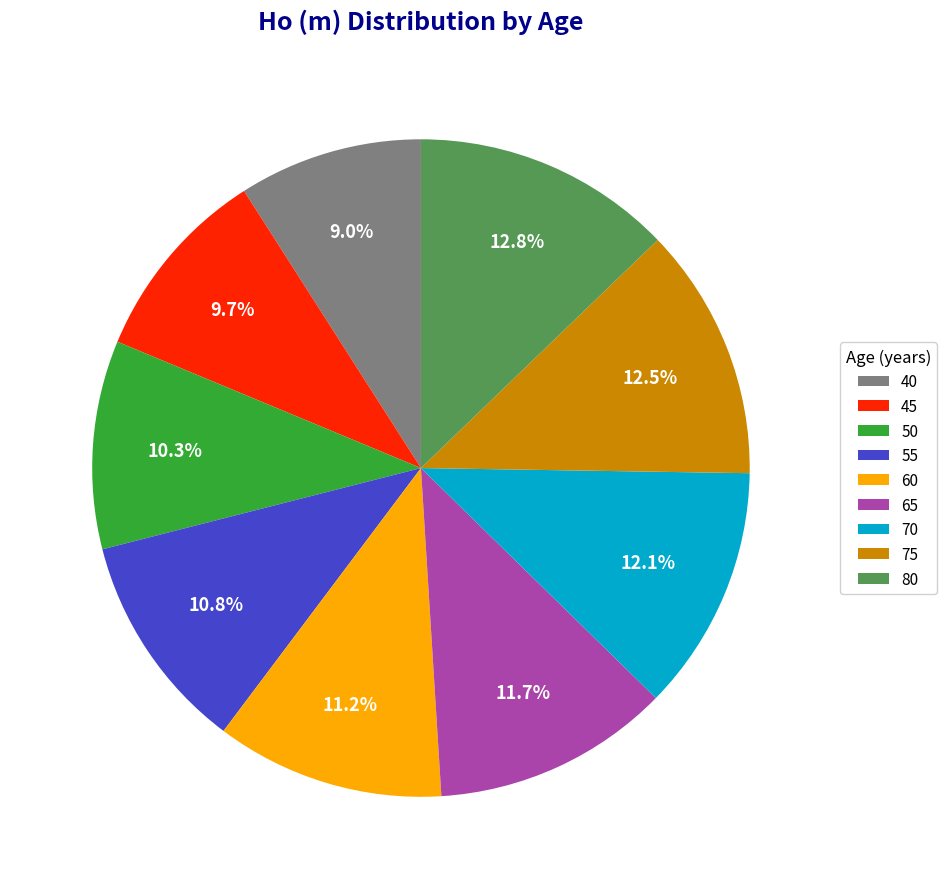

What is the ratio of the value at 80 to the value at 55?

1.2